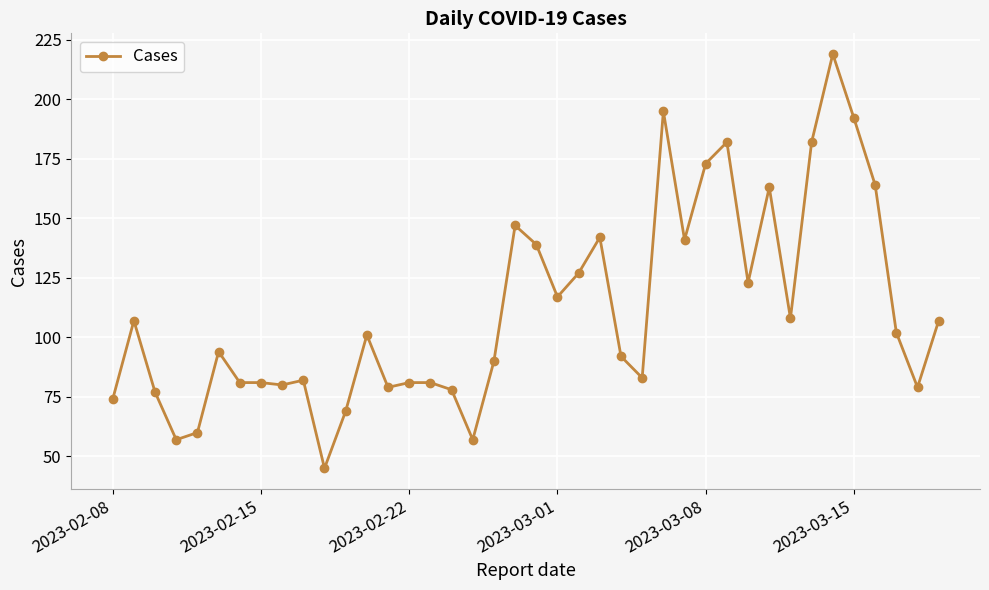

What is the minimum value shown in the chart?

45